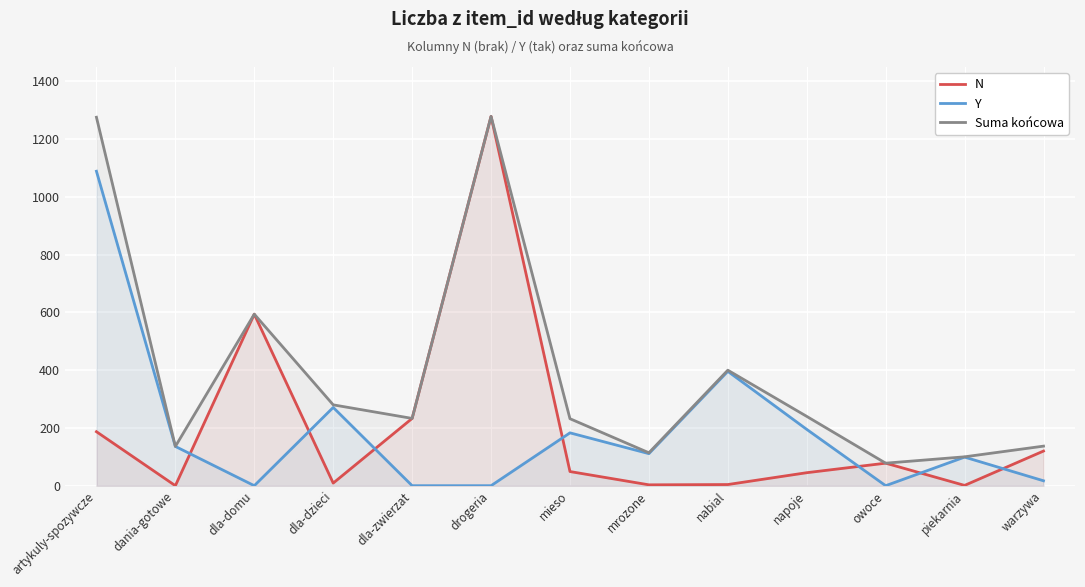

What is the difference between the Y values at warzywa and nabial?

379